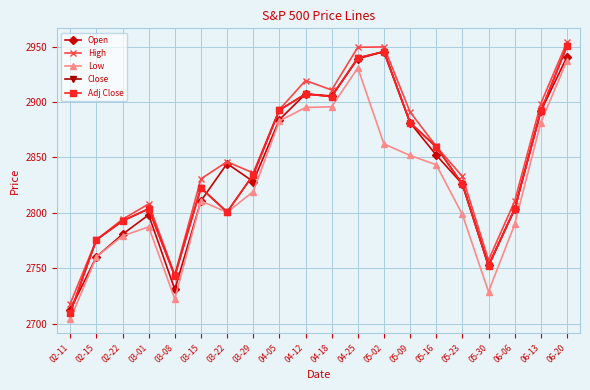

Where is Adj Close nearest to the value 2830?

05-23